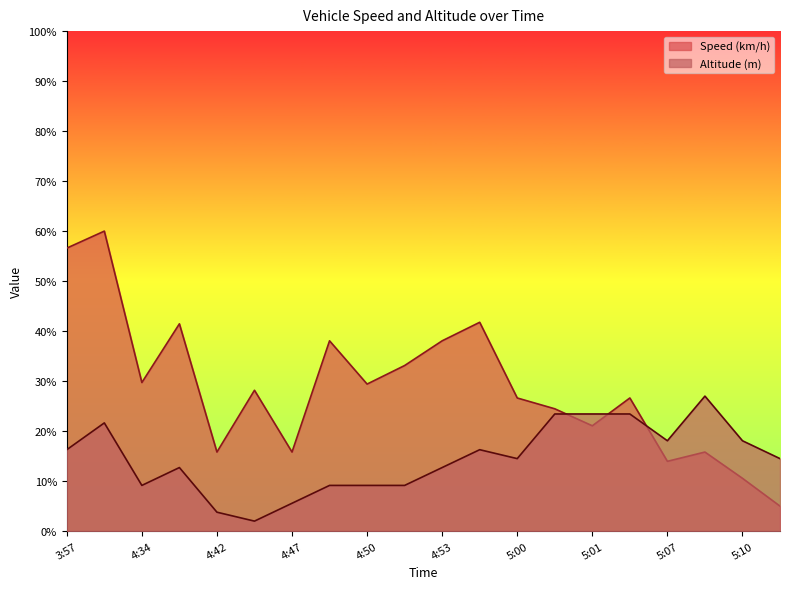

Where is the first local maximum for Speed (km/h)?

4:01